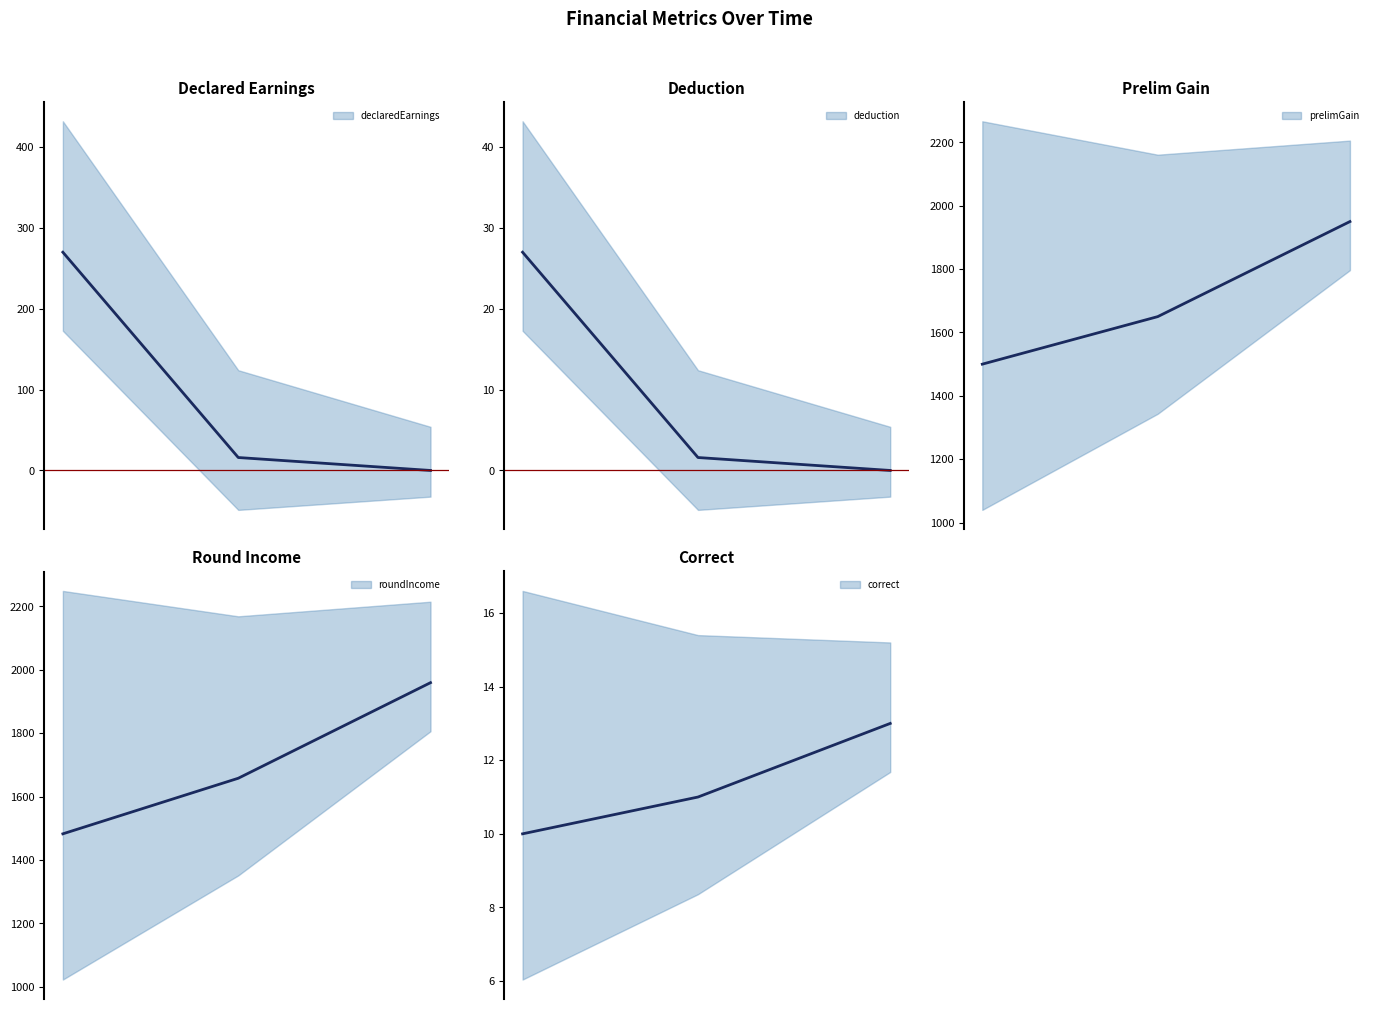

Reading left to right, list all the values displayed in this chart.

declaredEarnings: 270.0	16.0	0.0
deduction: 27.0	1.6	0.0
prelimGain: 1500.0	1650.0	1950.0
roundIncome: 1482.5	1657.9	1959.5
correct: 10.0	11.0	13.0